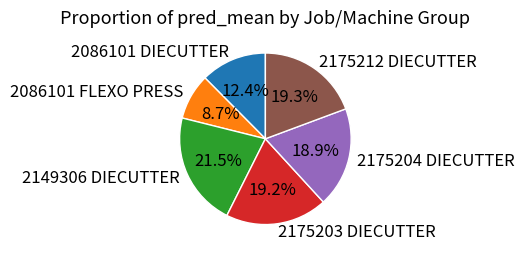

What percentage is the 2175204 DIECUTTER slice, to the nearest percent?

19%